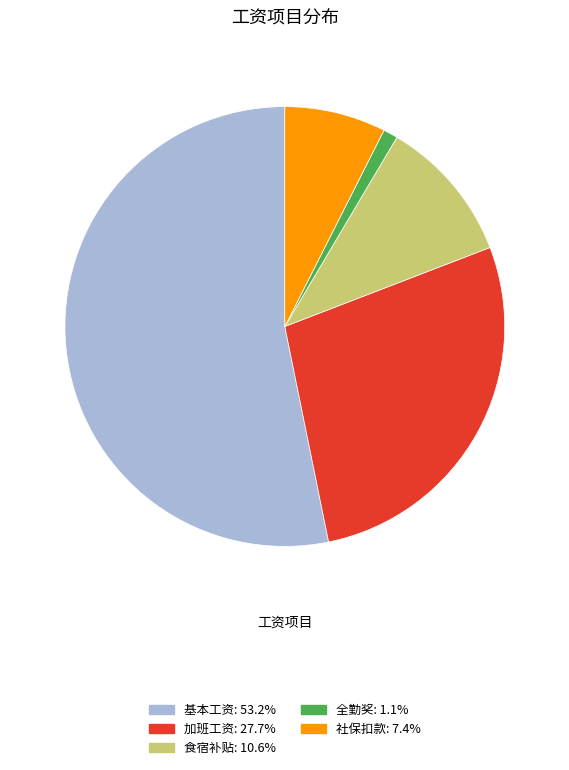

Is there a majority slice in this chart?

Yes